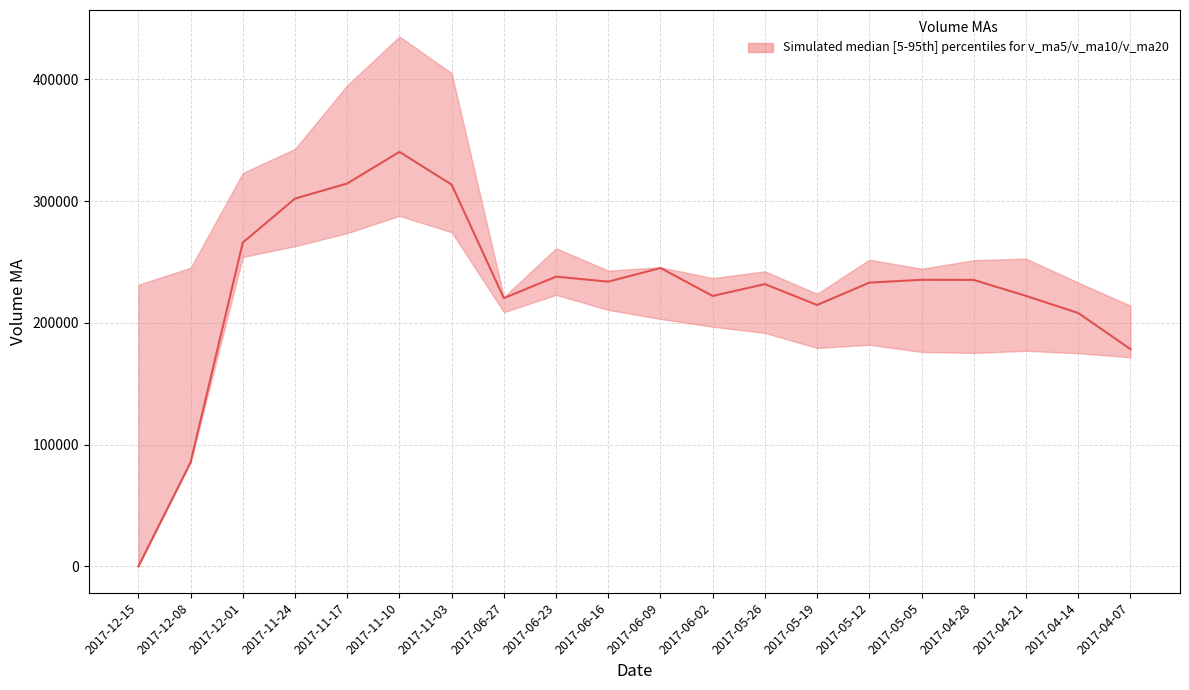

What is the greatest value displayed?

340387.4